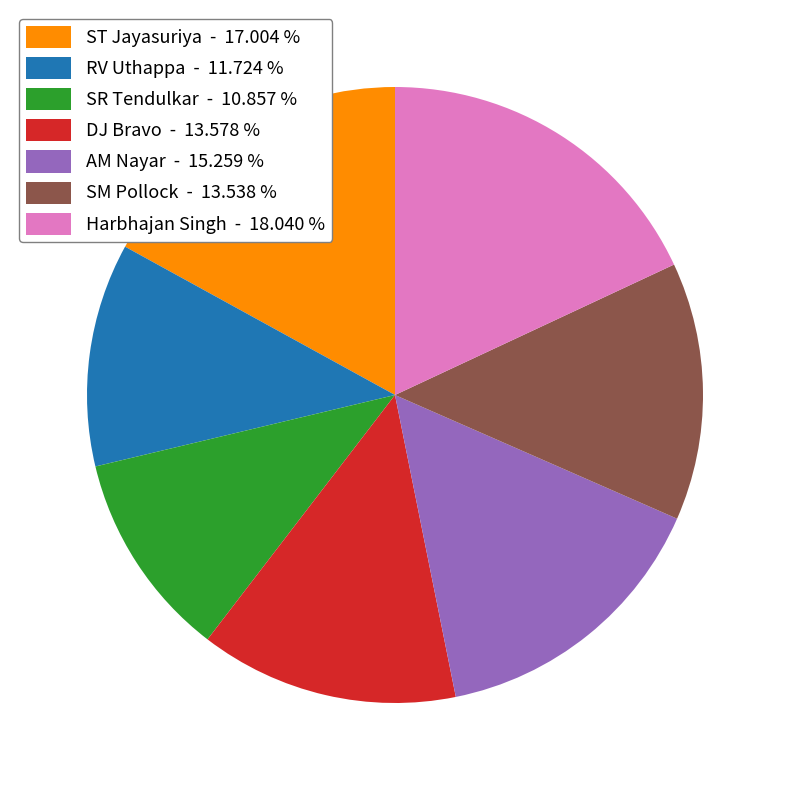

How many slices are in this pie chart?

7